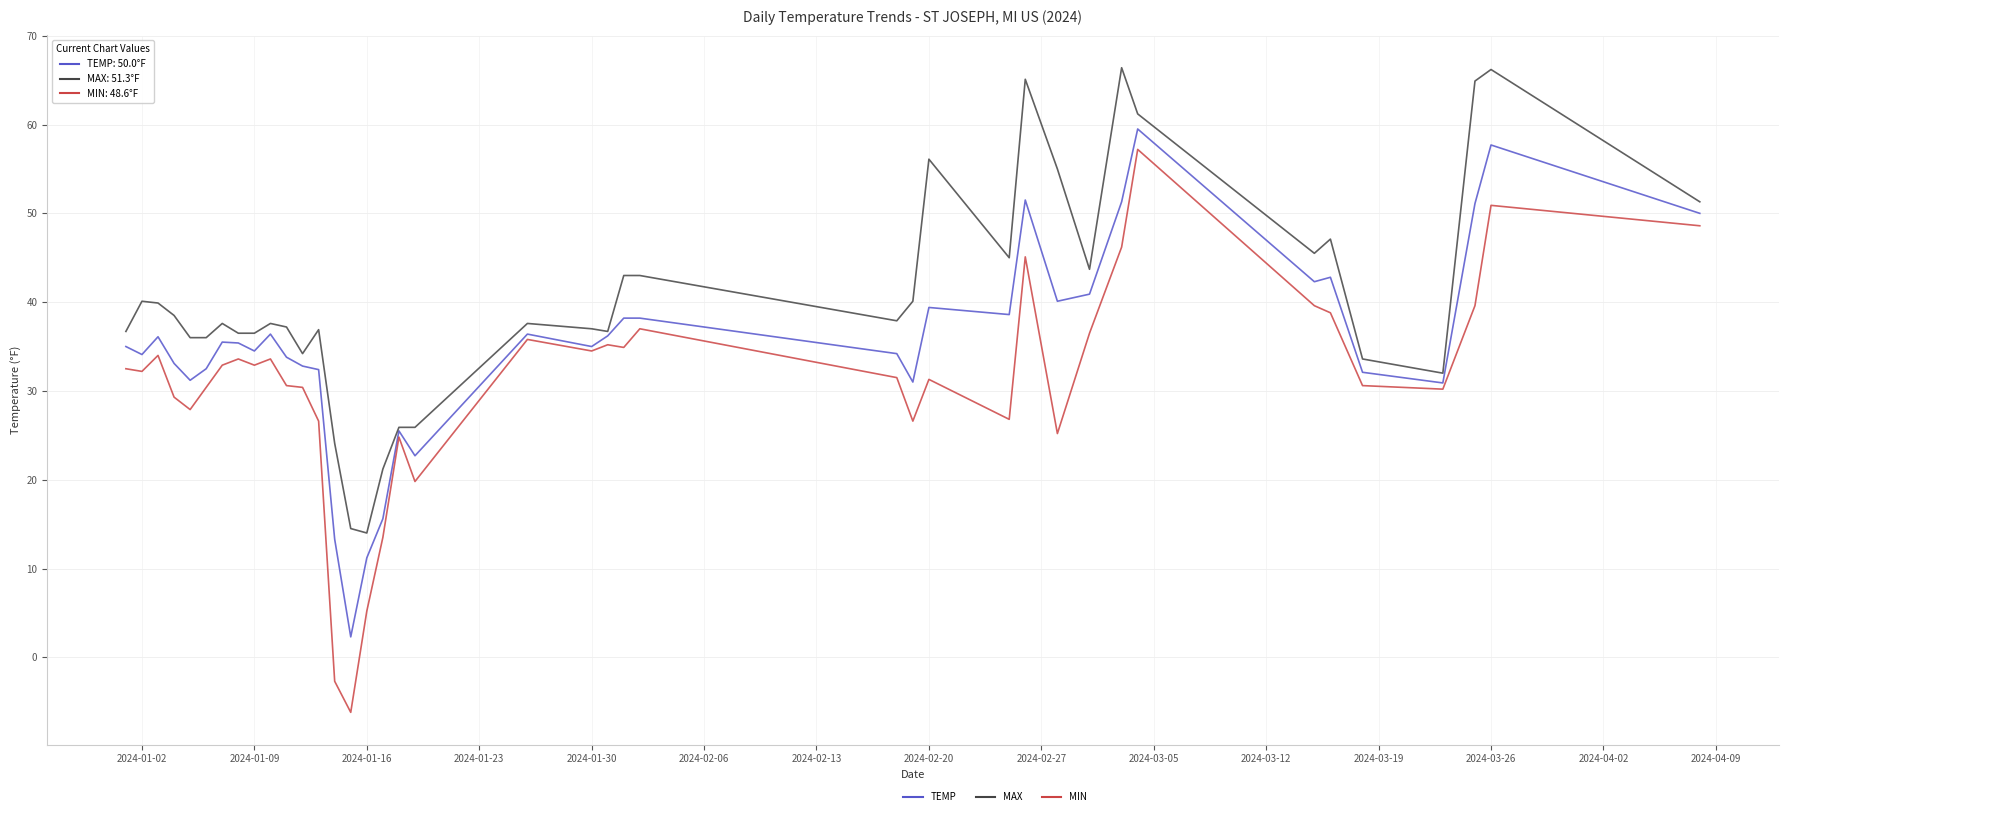

What is the lowest value of the MIN series?

-6.2